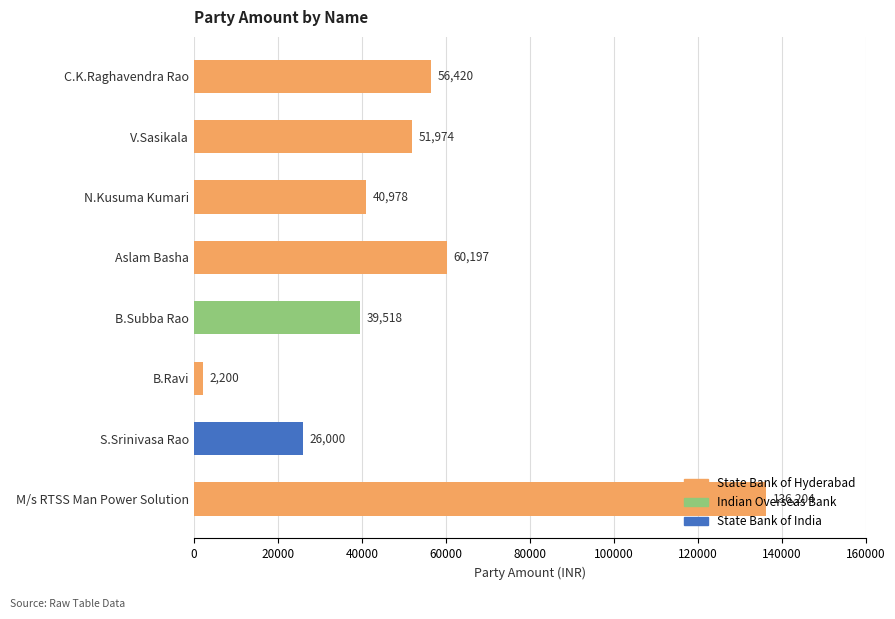

Which category has the lowest value across all series?

B.Ravi